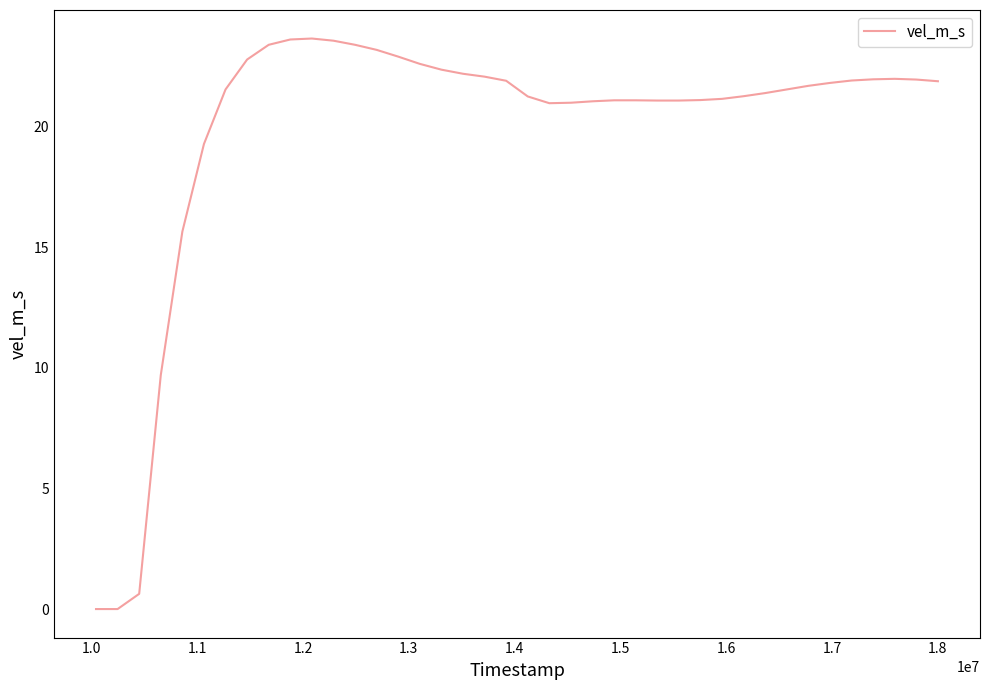

What is the difference between the maximum and minimum values?

23.6